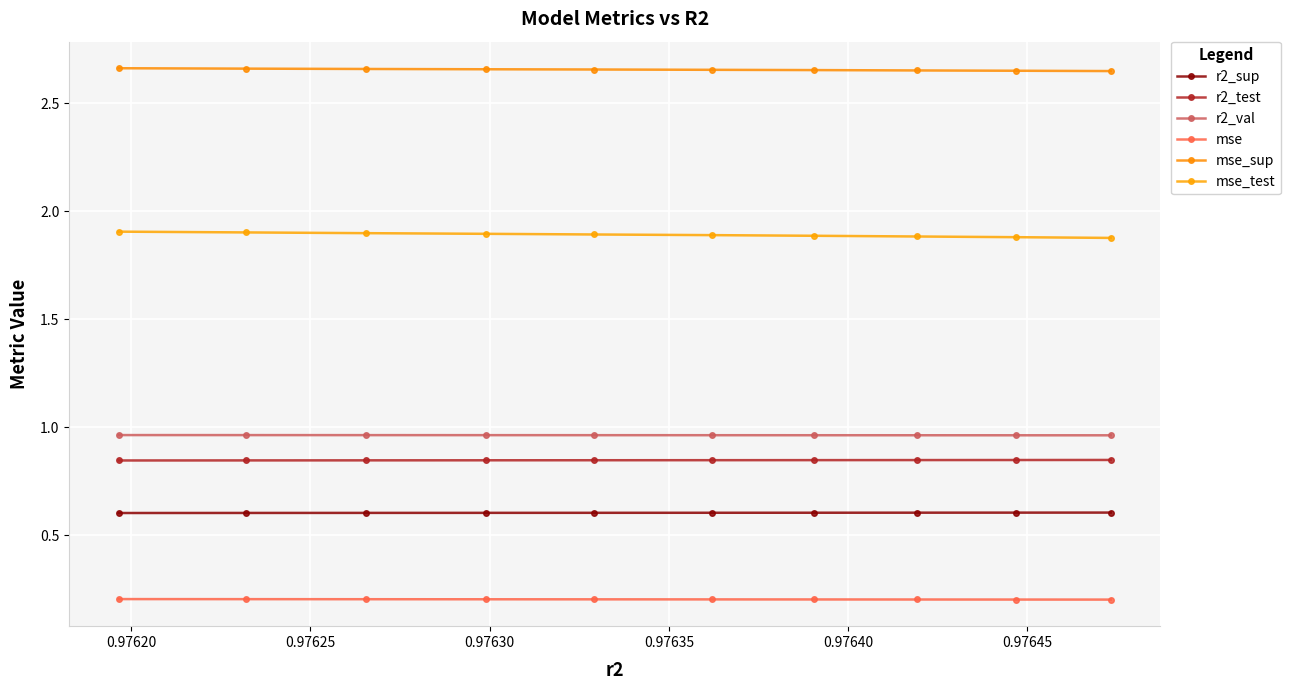

How many distinct data groups are displayed?

6